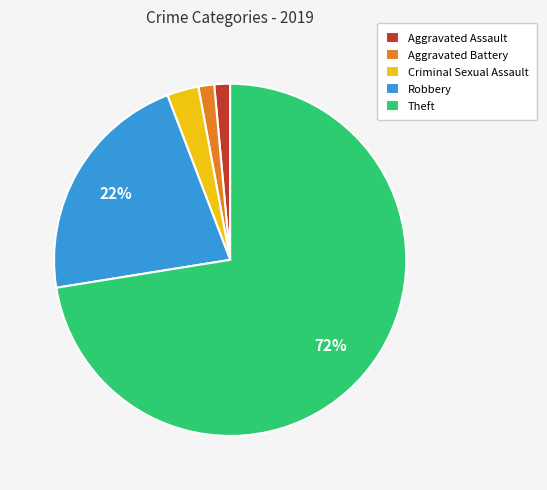

To the nearest percent, what percentage of the pie is Criminal Sexual Assault?

3%